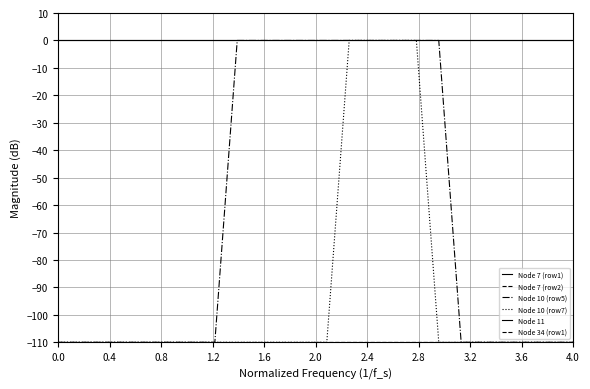

Which series has the largest range (max minus min)?

Node 10 (row5)